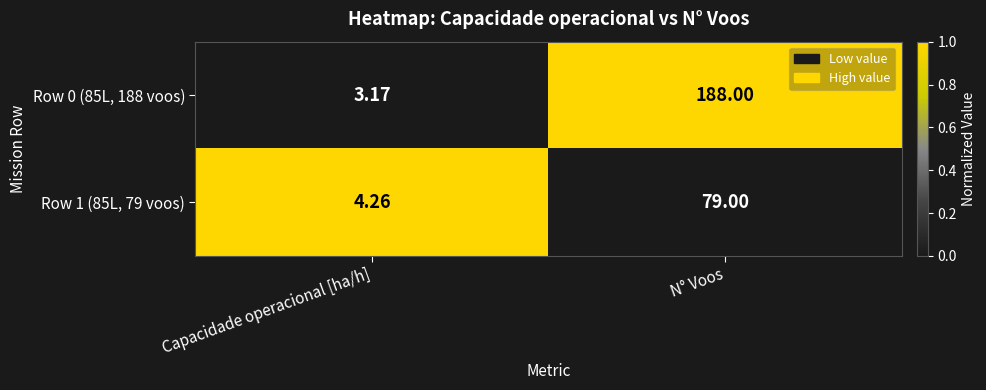

Is the value of Row 0 (85L, 188 voos) at Capacidade operacional [ha/h] greater than the value of Row 1 (85L, 79 voos) at N° Voos?

No